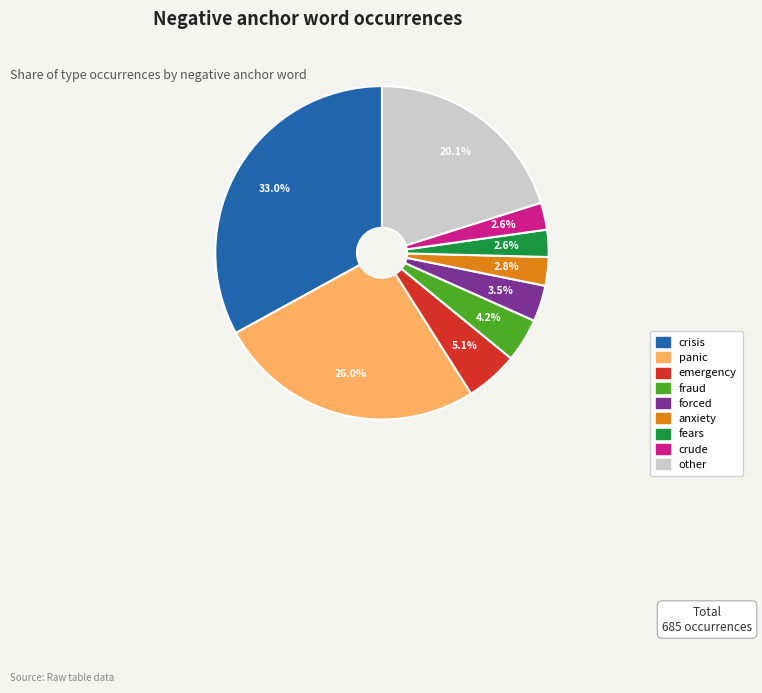

Is there any slice that represents more than half of the pie?

No